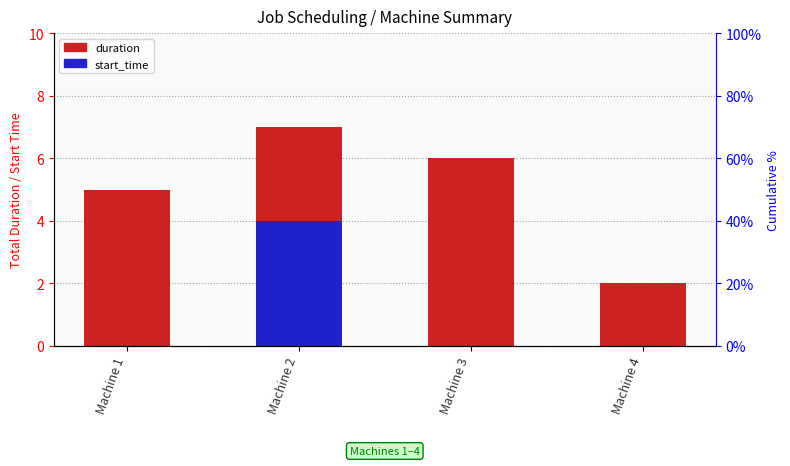

How many start_time values are between 0 and 4?

4